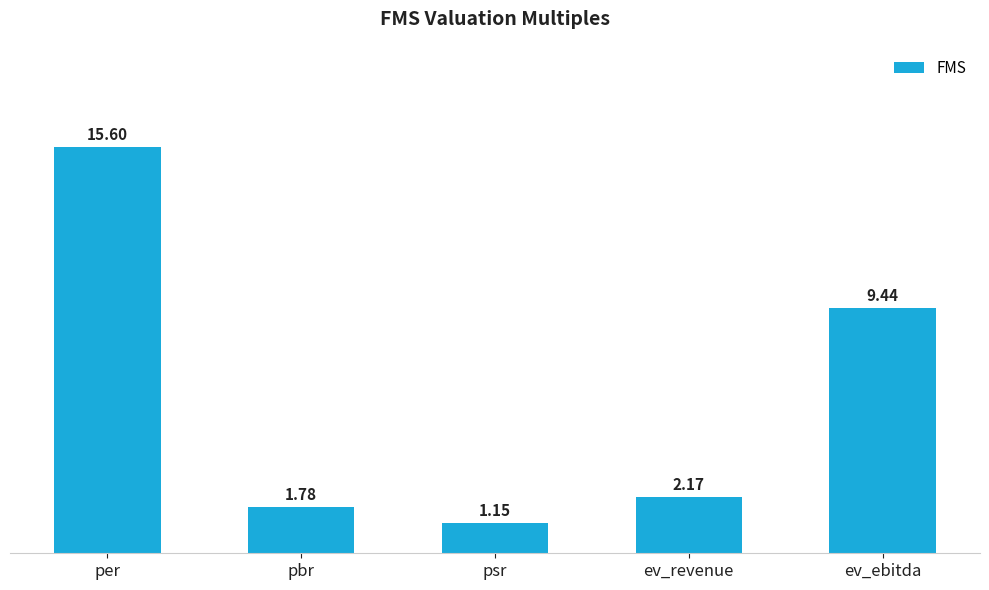

Which category has the highest value across all series?

per